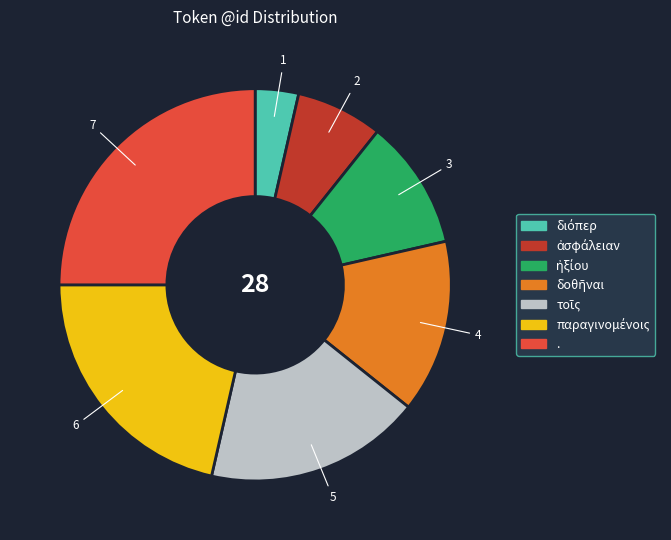

What is the largest slice in the pie chart?

.